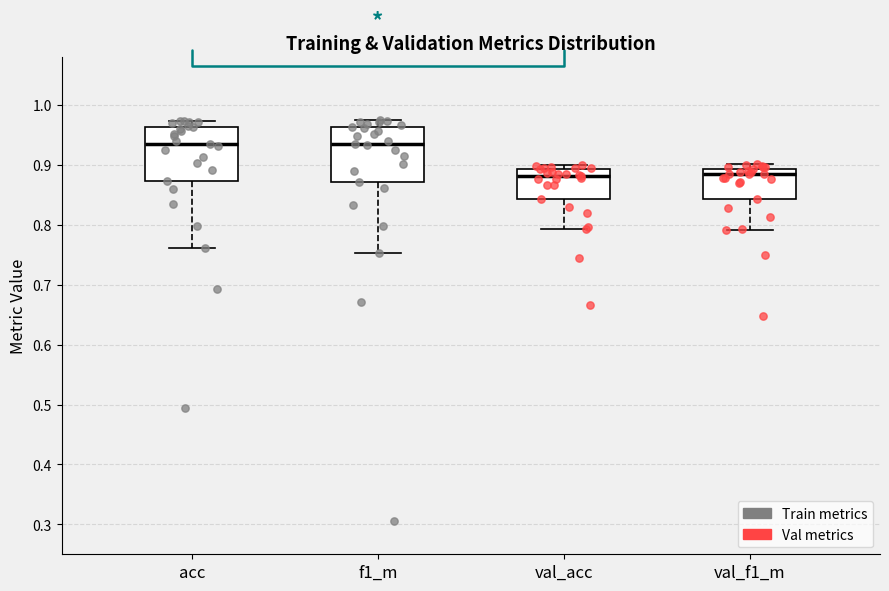

Reading left to right, transcribe this box plot: for each box, give where its median line is, the range the box spans, and where its two whiskers end, as read against the y-axis. The values are not printed on the chart, so give them approximately, as read against the axis.

acc: median 0.93, box 0.87 to 0.96, whiskers 0.76 to 0.97
f1_m: median 0.93, box 0.87 to 0.96, whiskers 0.75 to 0.97
val_acc: median 0.88, box 0.84 to 0.89, whiskers 0.79 to 0.90
val_f1_m: median 0.88, box 0.84 to 0.89, whiskers 0.79 to 0.90